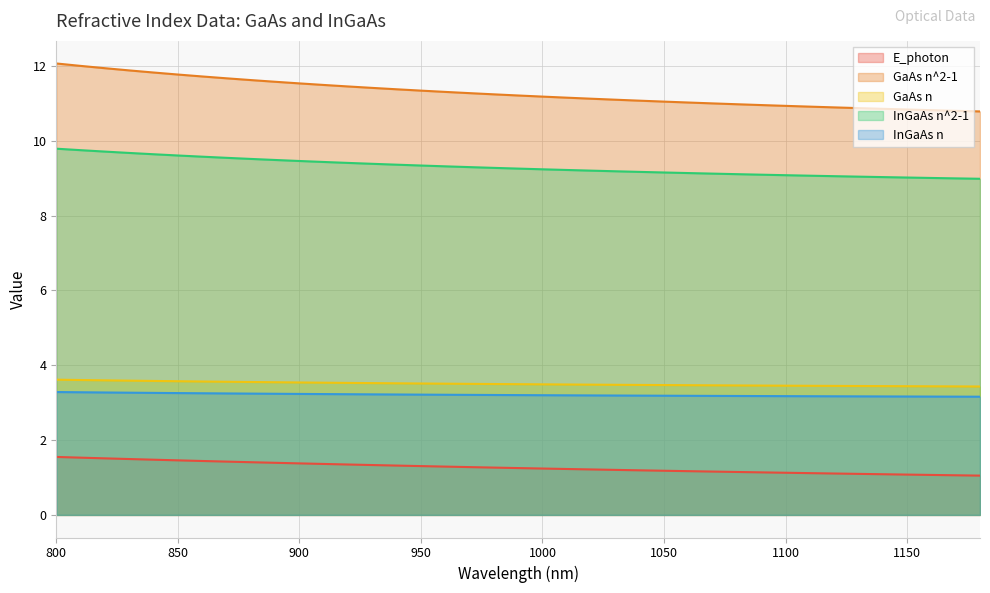

What value does the GaAs n^2-1 series have at 940?

11.4